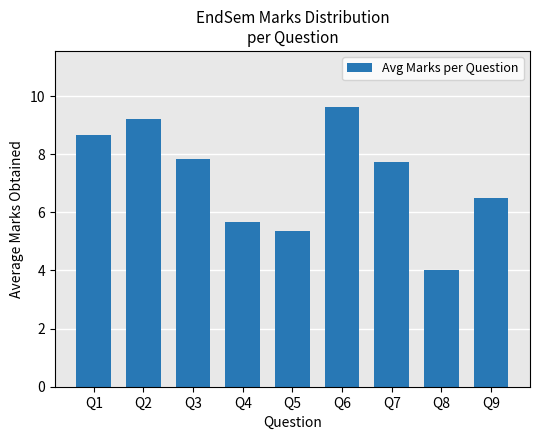

Where does the data first go above 7?

Q1